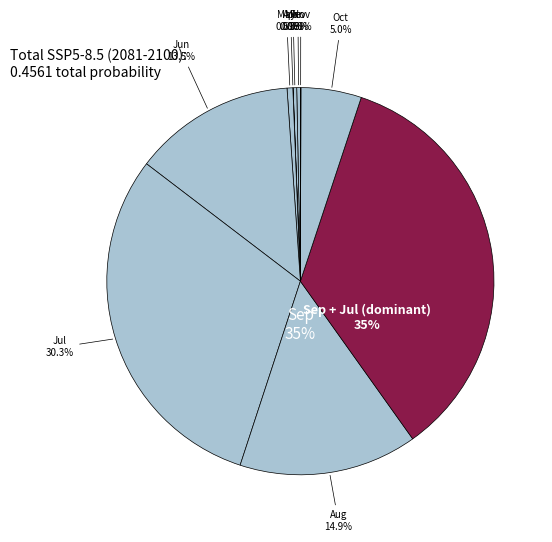

Is there a majority slice in this chart?

No